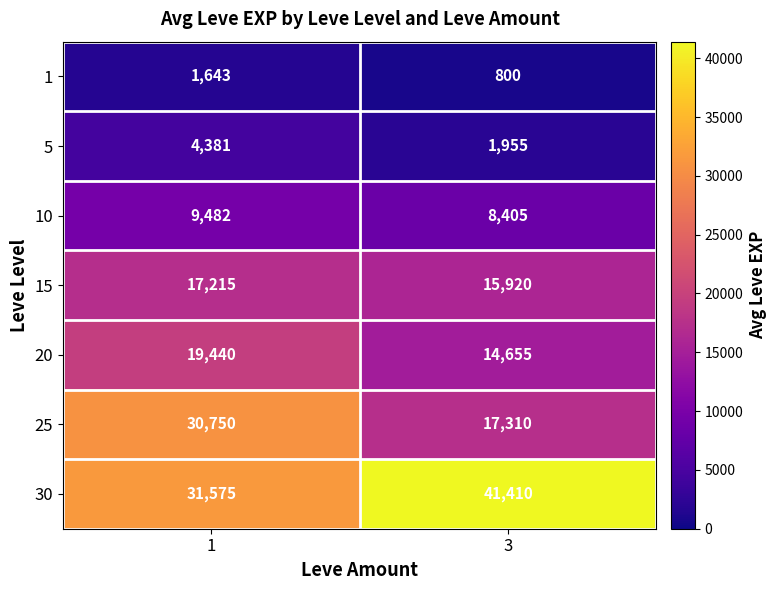

Reading right to left, extract all data points from this chart.

1: 3=800	1=1643
5: 3=1955	1=4381
10: 3=8405	1=9482
15: 3=15920	1=17215
20: 3=14655	1=19440
25: 3=17310	1=30750
30: 3=41410	1=31575